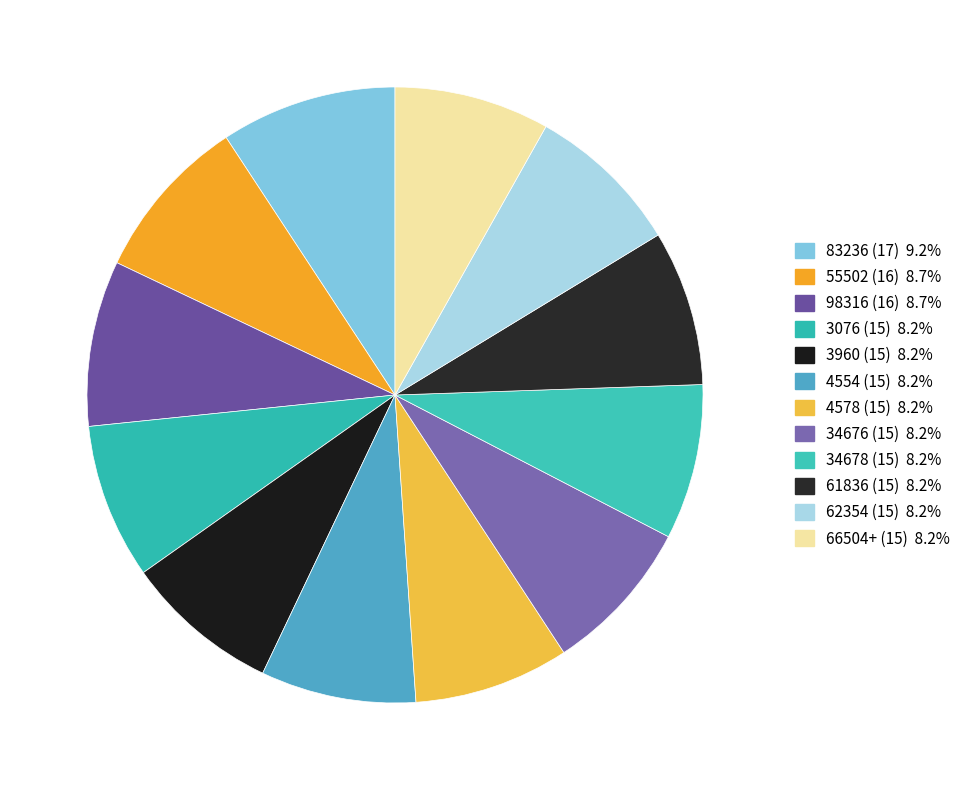

Is 34678 (15) the majority of the pie?

No